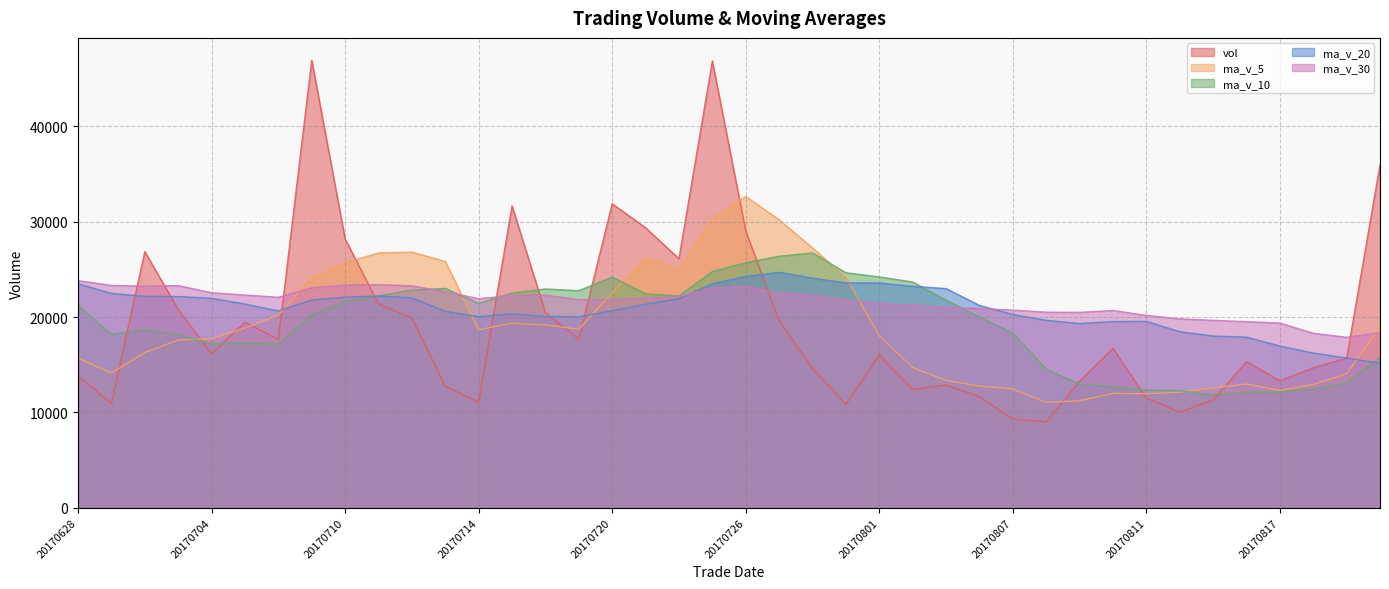

What is the value of the ma_v_20 point at the 40th from the left?

15161.1